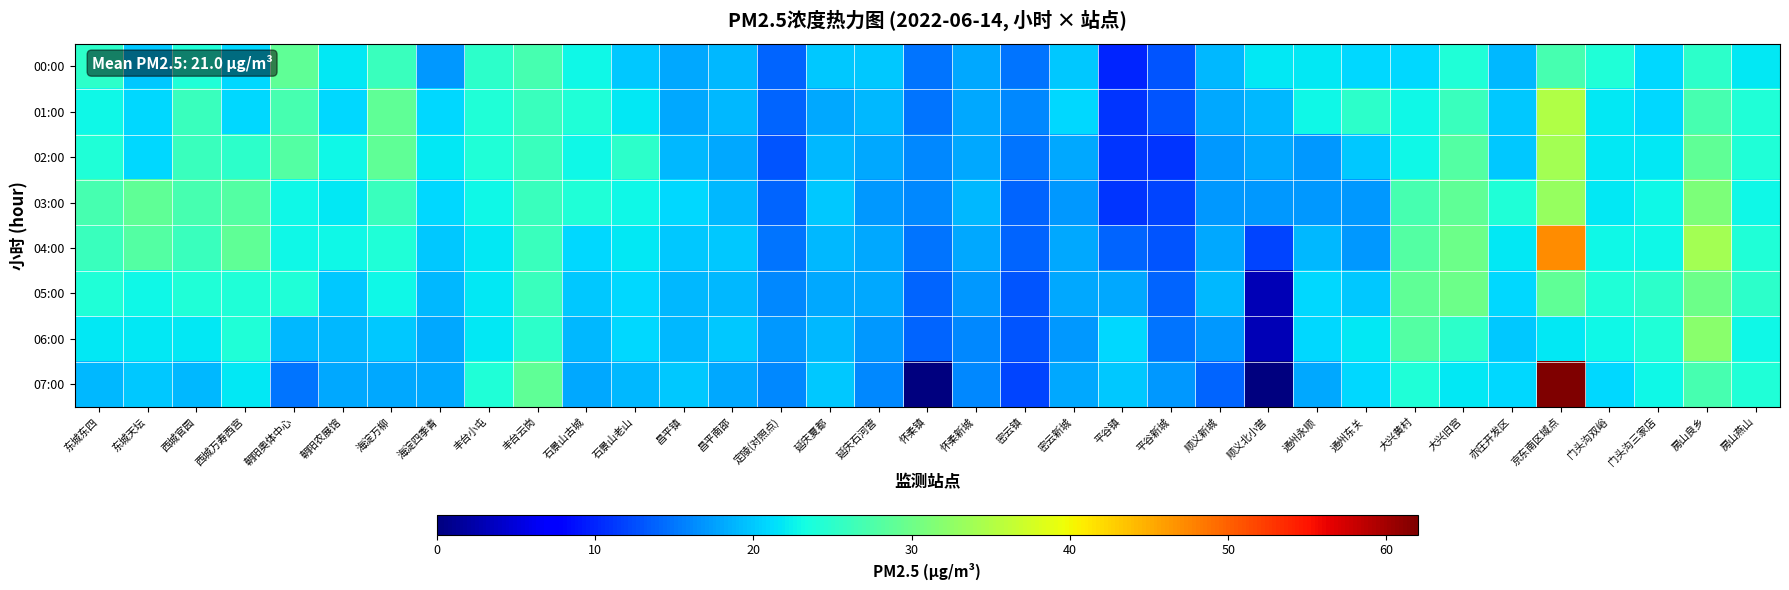

Reading right to left, transcribe all the data shown in this chart.

00:00: 房山燕山=22	房山良乡=25	门头沟三家店=21	门头沟双峪=24	京东南区域点=27	亦庄开发区=19	大兴旧宫=24	大兴黄村=21	通州东关=21	通州永顺=22	顺义北小营=22	顺义新城=19	平谷新城=13	平谷镇=10	密云新城=20	密云镇=15	怀柔新城=18	怀柔镇=15	延庆石河营=20	延庆夏都=20	定陵(对照点)=14	昌平南邵=19	昌平镇=18	石景山老山=20	石景山古城=23	丰台云岗=27	丰台小屯=25	海淀四季青=17	海淀万柳=26	朝阳农展馆=22	朝阳奥体中心=29	西城万寿西宫=21	西城官园=24	东城天坛=20	东城东四=25
01:00: 房山燕山=24	房山良乡=27	门头沟三家店=21	门头沟双峪=22	京东南区域点=35	亦庄开发区=20	大兴旧宫=26	大兴黄村=23	通州东关=25	通州永顺=23	顺义北小营=19	顺义新城=18	平谷新城=13	平谷镇=11	密云新城=21	密云镇=16	怀柔新城=18	怀柔镇=15	延庆石河营=19	延庆夏都=18	定陵(对照点)=14	昌平南邵=19	昌平镇=18	石景山老山=22	石景山古城=24	丰台云岗=26	丰台小屯=24	海淀四季青=21	海淀万柳=29	朝阳农展馆=21	朝阳奥体中心=27	西城万寿西宫=21	西城官园=26	东城天坛=21	东城东四=23
02:00: 房山燕山=24	房山良乡=29	门头沟三家店=22	门头沟双峪=22	京东南区域点=34	亦庄开发区=20	大兴旧宫=28	大兴黄村=23	通州东关=20	通州永顺=17	顺义北小营=18	顺义新城=17	平谷新城=11	平谷镇=11	密云新城=18	密云镇=15	怀柔新城=18	怀柔镇=16	延庆石河营=18	延庆夏都=19	定陵(对照点)=13	昌平南邵=18	昌平镇=19	石景山老山=25	石景山古城=23	丰台云岗=26	丰台小屯=24	海淀四季青=22	海淀万柳=29	朝阳农展馆=23	朝阳奥体中心=28	西城万寿西宫=25	西城官园=26	东城天坛=21	东城东四=24
03:00: 房山燕山=23	房山良乡=31	门头沟三家店=23	门头沟双峪=22	京东南区域点=33	亦庄开发区=24	大兴旧宫=29	大兴黄村=27	通州东关=17	通州永顺=17	顺义北小营=17	顺义新城=17	平谷新城=12	平谷镇=11	密云新城=17	密云镇=14	怀柔新城=19	怀柔镇=16	延庆石河营=17	延庆夏都=20	定陵(对照点)=14	昌平南邵=19	昌平镇=21	石景山老山=23	石景山古城=24	丰台云岗=26	丰台小屯=23	海淀四季青=21	海淀万柳=26	朝阳农展馆=22	朝阳奥体中心=23	西城万寿西宫=28	西城官园=27	东城天坛=29	东城东四=27
04:00: 房山燕山=24	房山良乡=34	门头沟三家店=23	门头沟双峪=23	京东南区域点=47	亦庄开发区=22	大兴旧宫=30	大兴黄村=28	通州东关=17	通州永顺=19	顺义北小营=12	顺义新城=18	平谷新城=13	平谷镇=14	密云新城=18	密云镇=14	怀柔新城=18	怀柔镇=15	延庆石河营=18	延庆夏都=19	定陵(对照点)=15	昌平南邵=20	昌平镇=20	石景山老山=22	石景山古城=21	丰台云岗=26	丰台小屯=22	海淀四季青=20	海淀万柳=24	朝阳农展馆=23	朝阳奥体中心=23	西城万寿西宫=29	西城官园=26	东城天坛=28	东城东四=26
05:00: 房山燕山=25	房山良乡=30	门头沟三家店=25	门头沟双峪=24	京东南区域点=29	亦庄开发区=21	大兴旧宫=30	大兴黄村=29	通州东关=20	通州永顺=21	顺义北小营=3	顺义新城=19	平谷新城=14	平谷镇=18	密云新城=18	密云镇=13	怀柔新城=17	怀柔镇=14	延庆石河营=18	延庆夏都=18	定陵(对照点)=16	昌平南邵=19	昌平镇=19	石景山老山=21	石景山古城=20	丰台云岗=26	丰台小屯=22	海淀四季青=19	海淀万柳=23	朝阳农展馆=20	朝阳奥体中心=24	西城万寿西宫=24	西城官园=24	东城天坛=23	东城东四=24
06:00: 房山燕山=23	房山良乡=32	门头沟三家店=24	门头沟双峪=23	京东南区域点=22	亦庄开发区=20	大兴旧宫=25	大兴黄村=28	通州东关=22	通州永顺=21	顺义北小营=3	顺义新城=17	平谷新城=15	平谷镇=21	密云新城=17	密云镇=13	怀柔新城=16	怀柔镇=14	延庆石河营=17	延庆夏都=19	定陵(对照点)=17	昌平南邵=20	昌平镇=19	石景山老山=21	石景山古城=19	丰台云岗=25	丰台小屯=22	海淀四季青=18	海淀万柳=20	朝阳农展馆=19	朝阳奥体中心=19	西城万寿西宫=24	西城官园=22	东城天坛=22	东城东四=22
07:00: 房山燕山=24	房山良乡=27	门头沟三家店=23	门头沟双峪=21	京东南区域点=62	亦庄开发区=21	大兴旧宫=22	大兴黄村=24	通州东关=21	通州永顺=18	顺义北小营=0	顺义新城=14	平谷新城=17	平谷镇=20	密云新城=18	密云镇=12	怀柔新城=16	怀柔镇=0	延庆石河营=16	延庆夏都=20	定陵(对照点)=16	昌平南邵=18	昌平镇=20	石景山老山=19	石景山古城=18	丰台云岗=29	丰台小屯=24	海淀四季青=18	海淀万柳=18	朝阳农展馆=18	朝阳奥体中心=15	西城万寿西宫=22	西城官园=19	东城天坛=20	东城东四=19